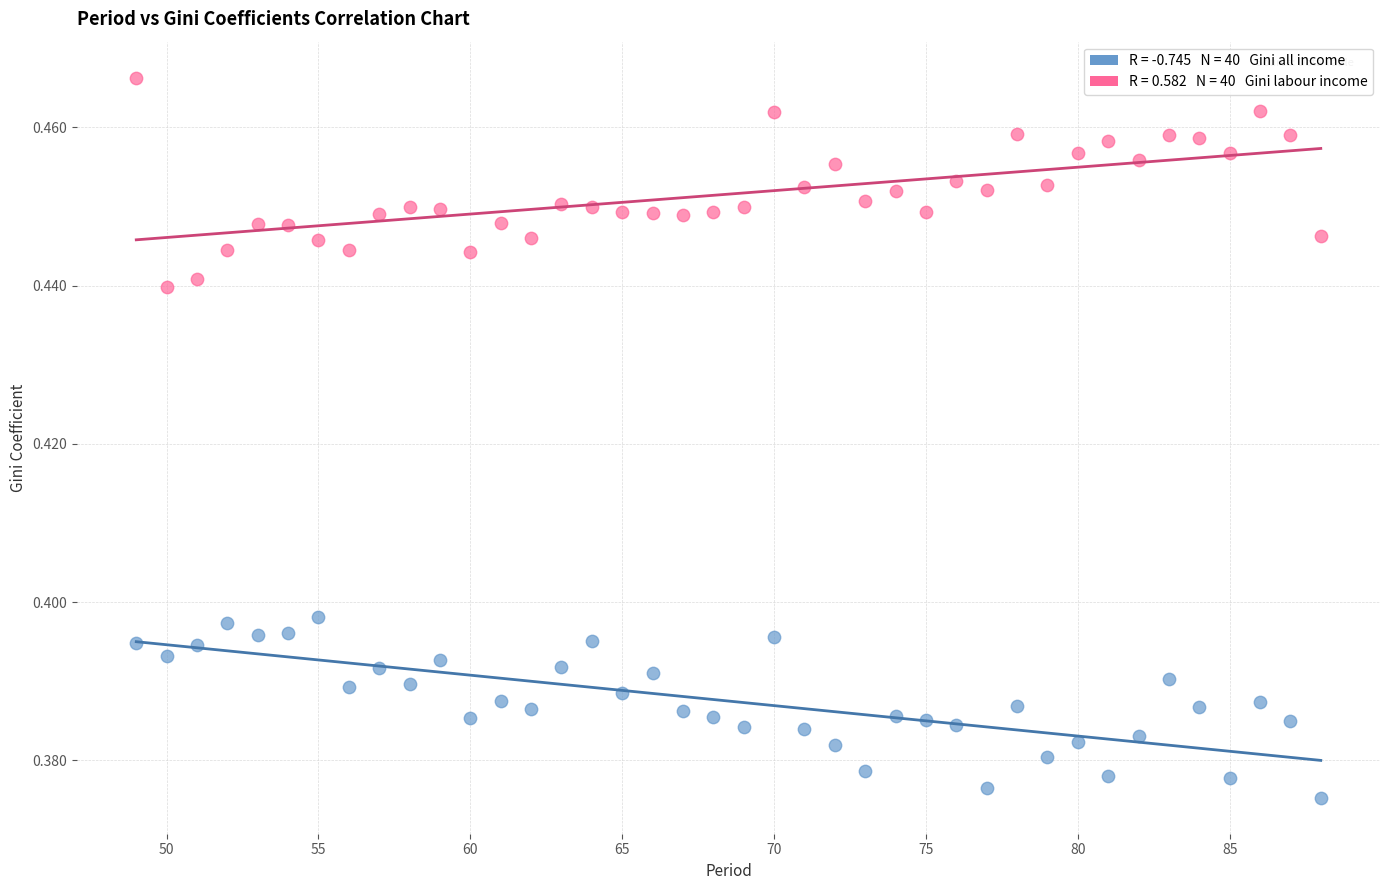

Across all data points, what is the range of X values (max minus min)?

39.0